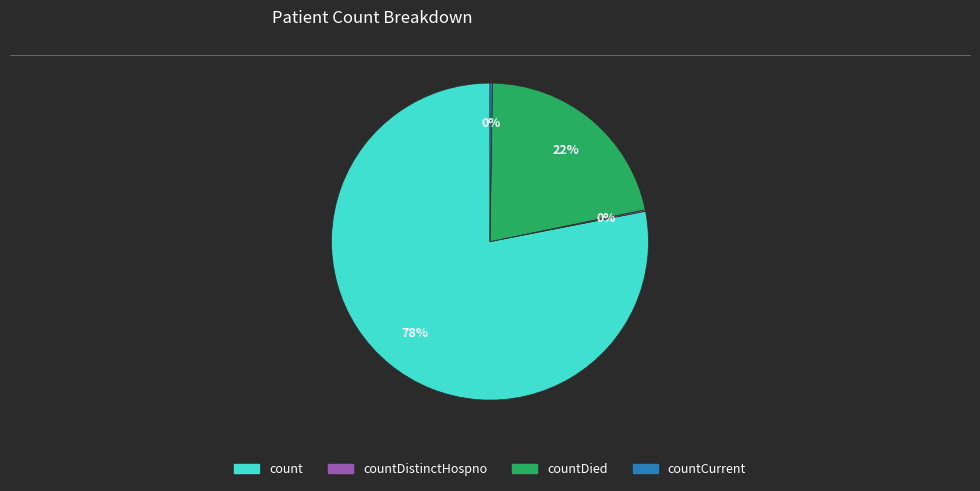

Is there a majority slice in this chart?

Yes